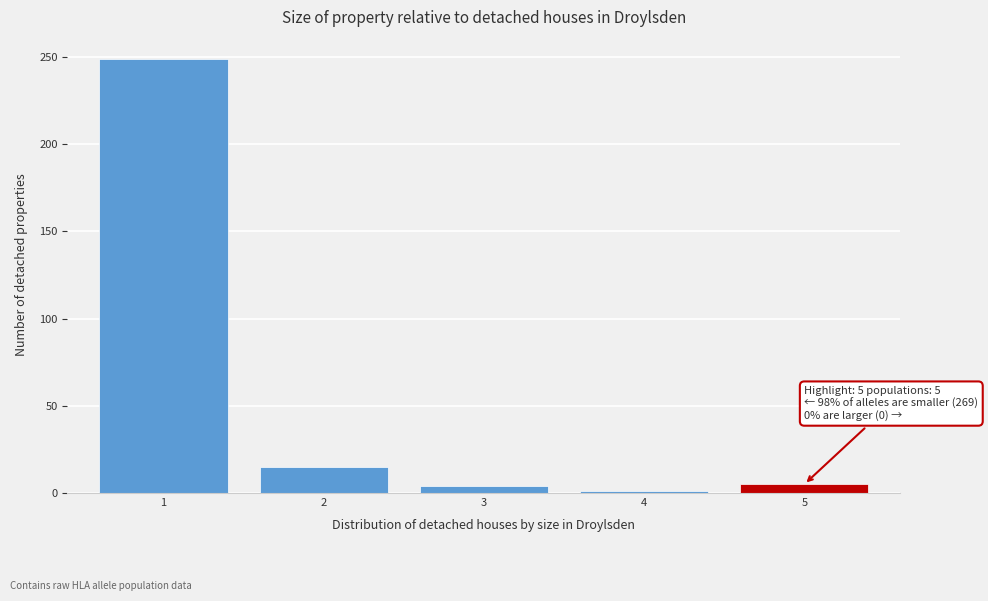

What is the change in value from 1 to 2?

-234